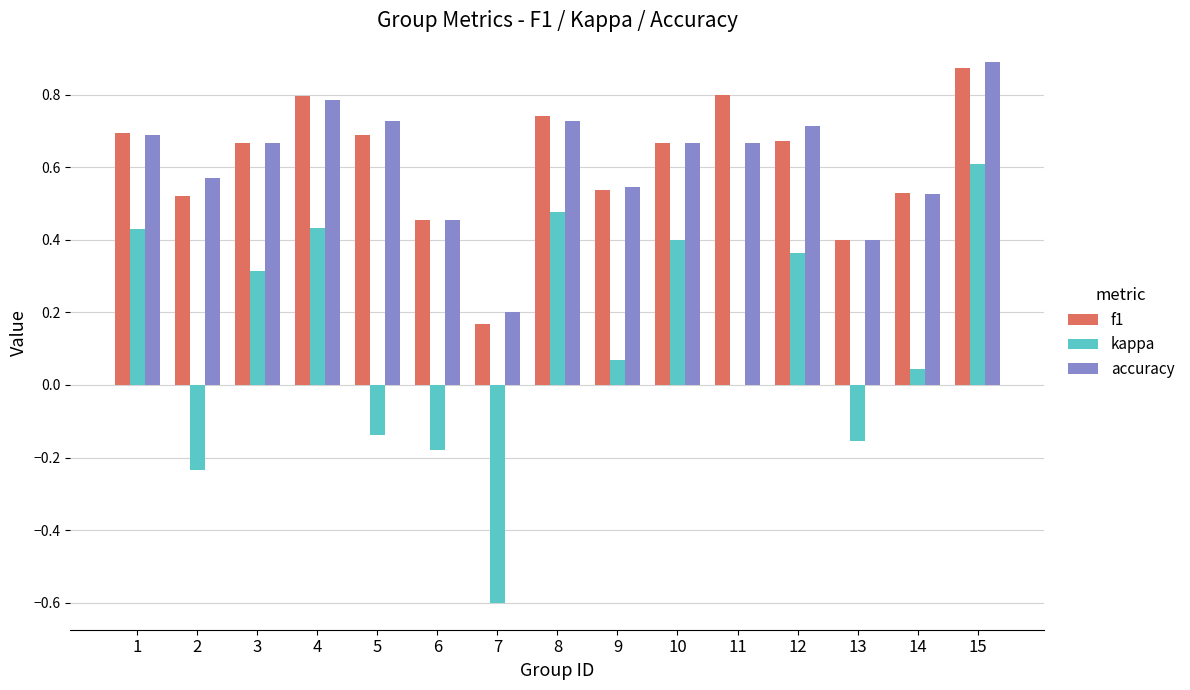

What are all the series names shown in the legend?

f1, kappa, accuracy